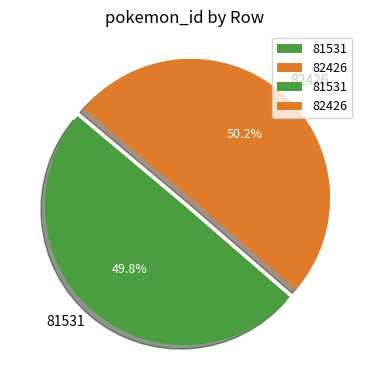

Is there a majority slice in this chart?

Yes